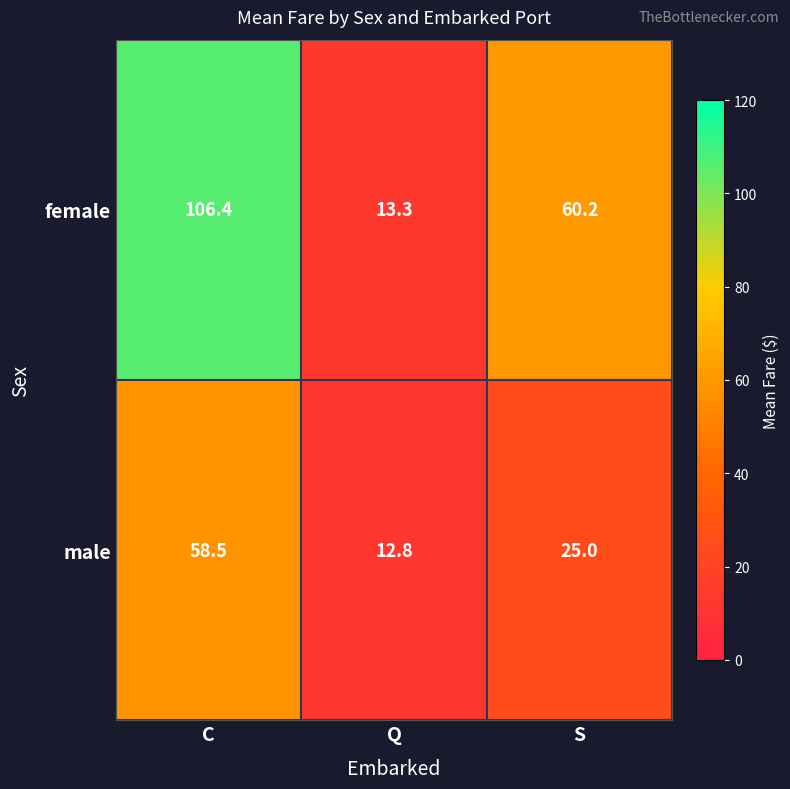

Which label corresponds to the smallest value in the chart?

Q